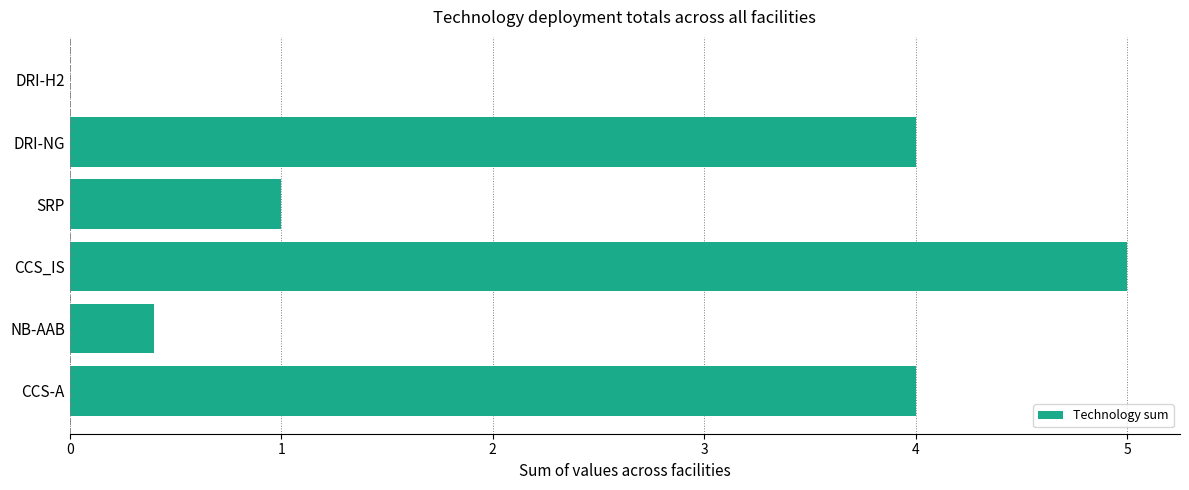

The value at SRP is 0.3. True or false?

False